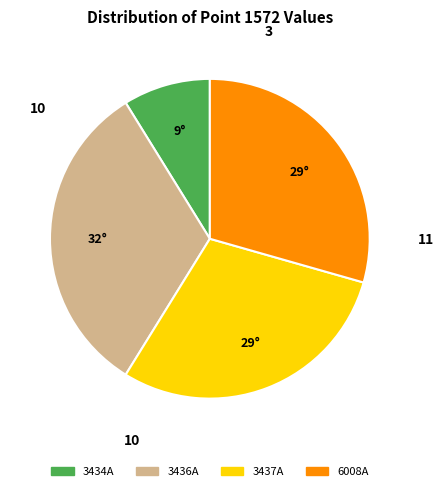

Which category has the biggest portion of the pie?

3436A